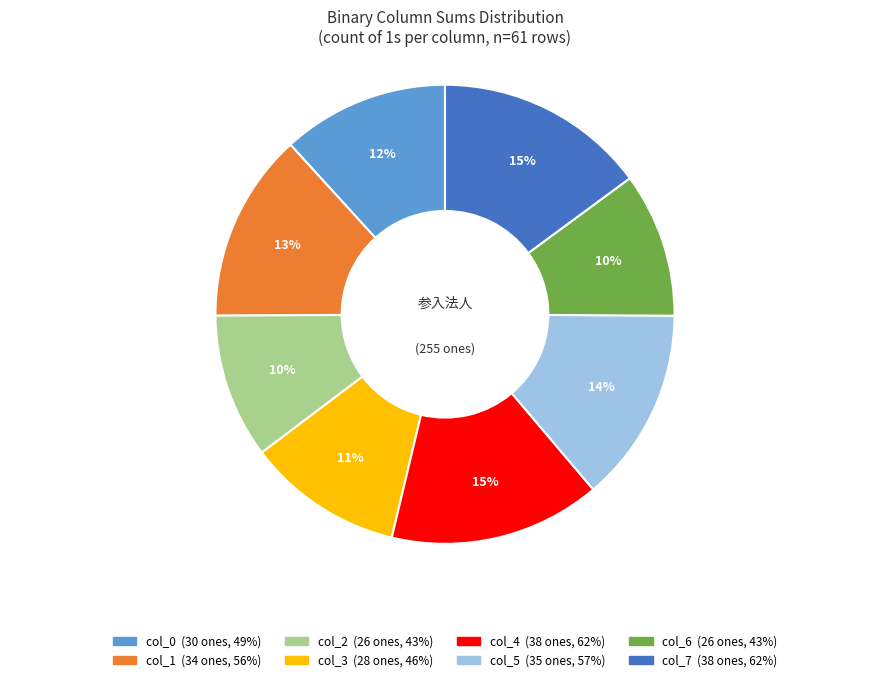

Does any single category account for the majority?

No